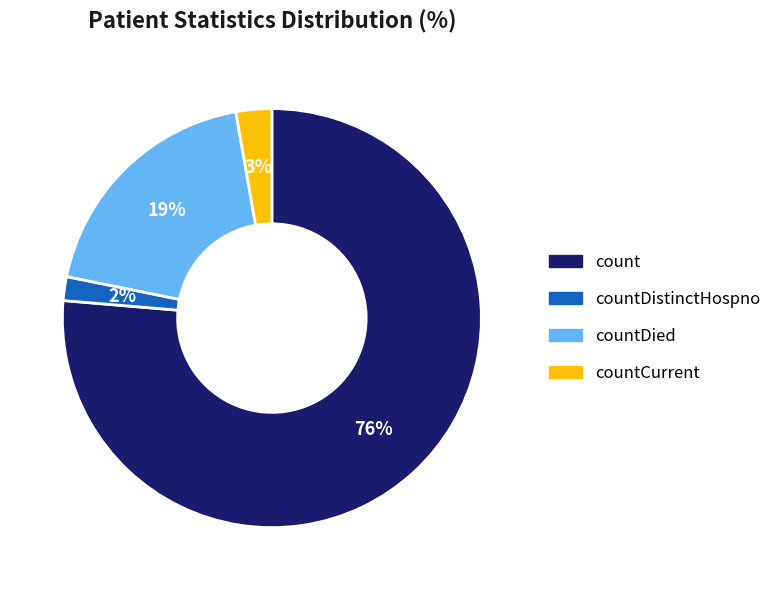

Count the number of slices in the pie.

4